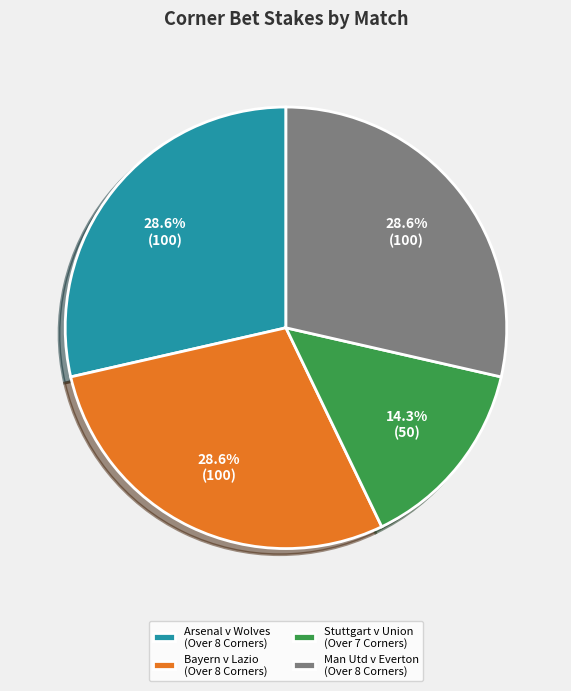

Which category has the smallest portion of the pie?

Stuttgart v Union (Over 7 Corners)